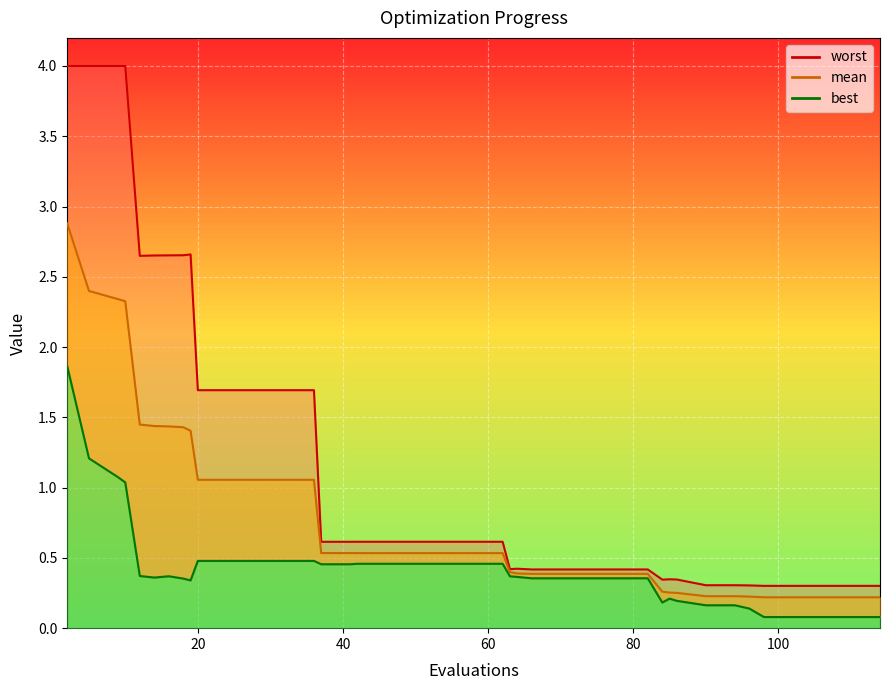

Count the number of categories in the chart.

40